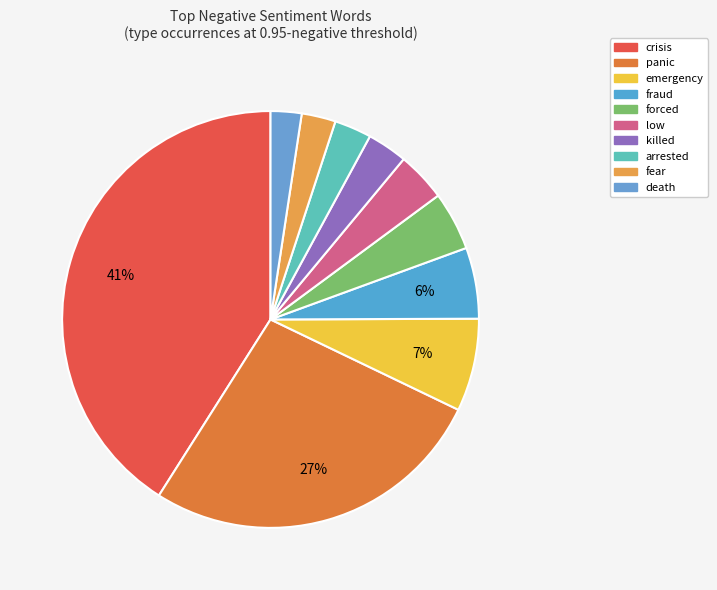

To the nearest percent, what is the combined percentage of emergency and killed?

10%